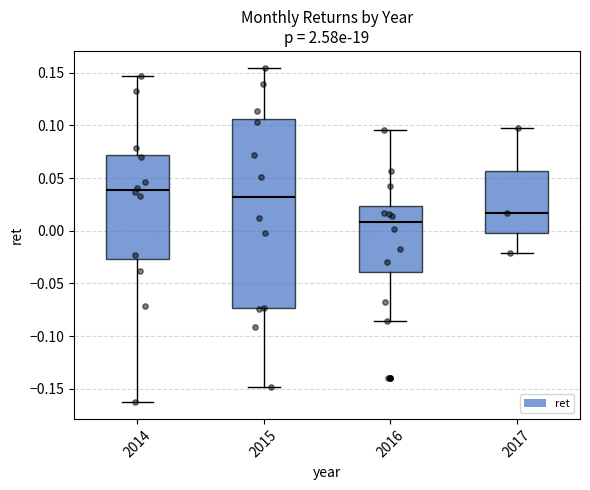

Where is the lower edge of the box at x = 2017 on the y-axis? The values are not printed on the chart, so give them approximately, as read against the axis.

-0.005